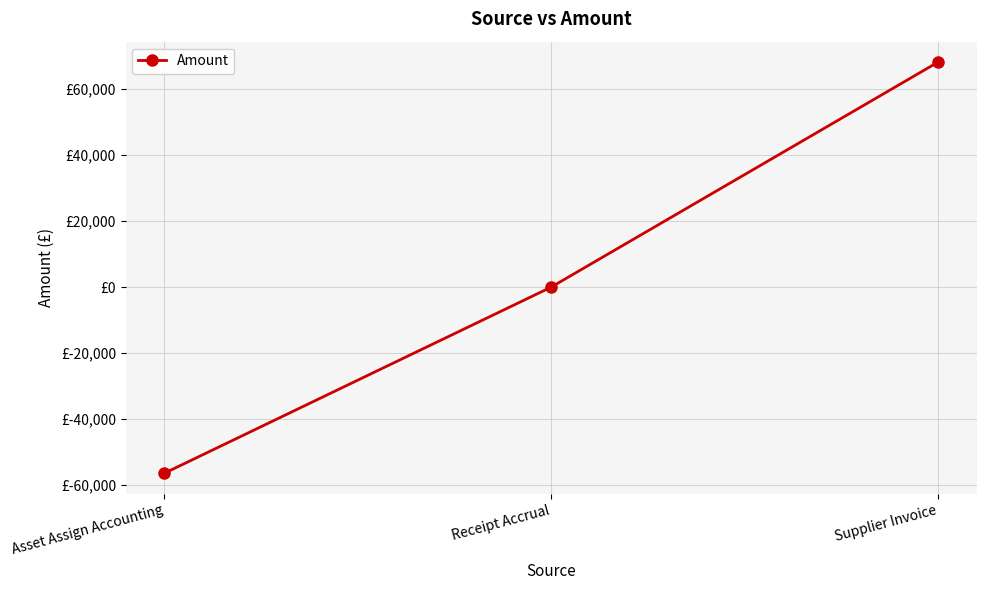

What is the smallest value displayed?

-56399.9